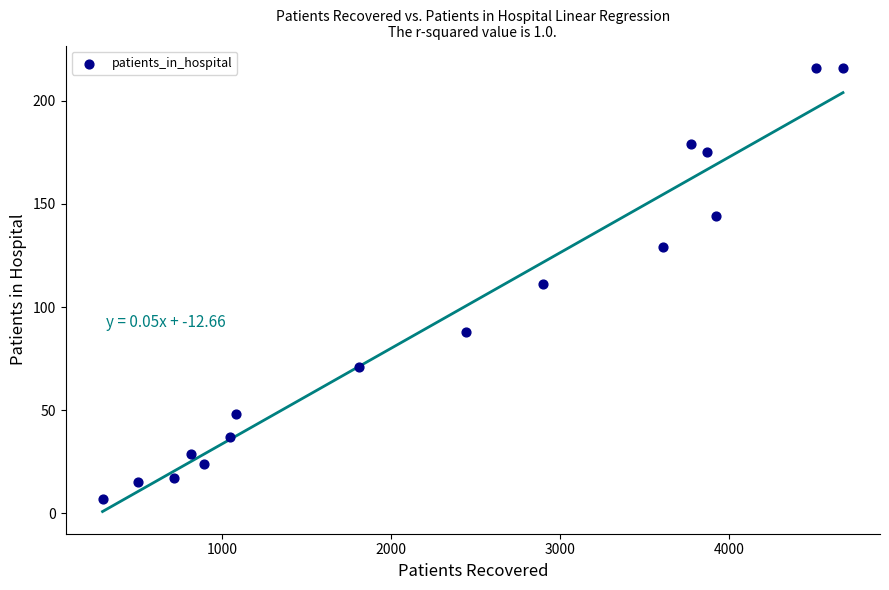

What is the range of X values (max minus min)?

4380